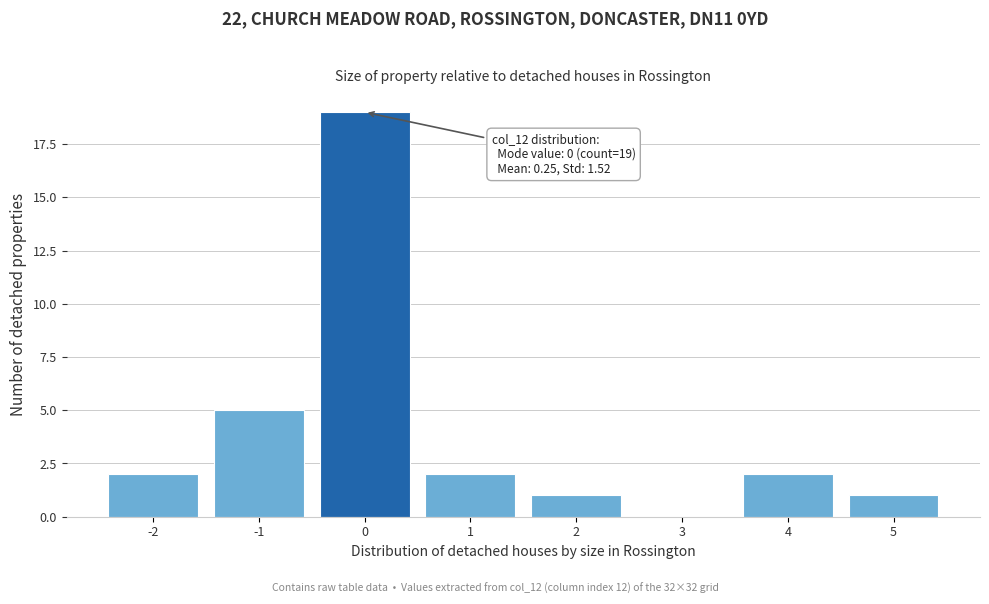

Which range on the x-axis has the tallest bar?

-0.5 to 0.5